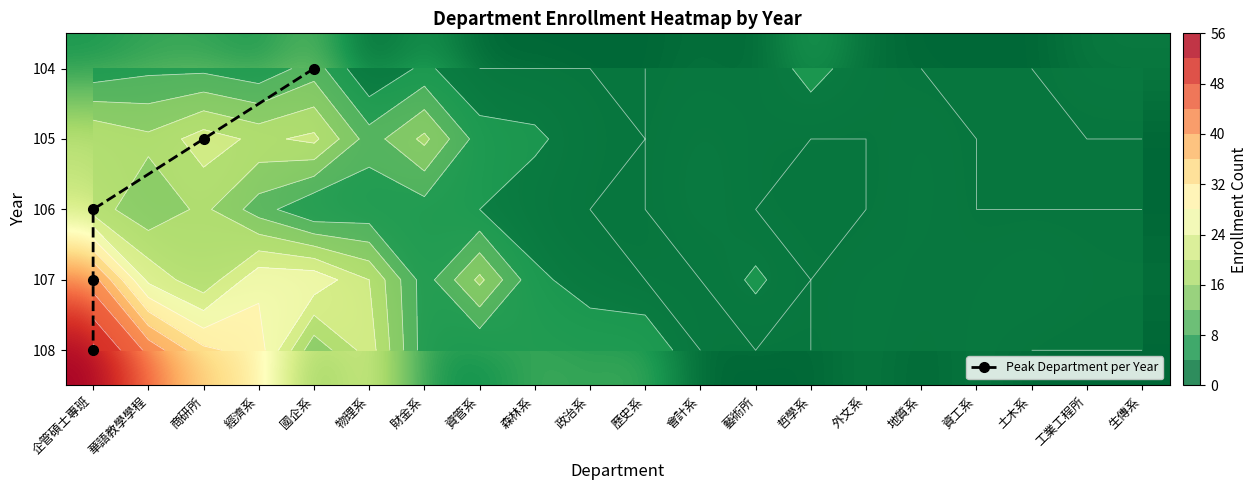

At which label does 107 first exceed 5?

企管碩士專班